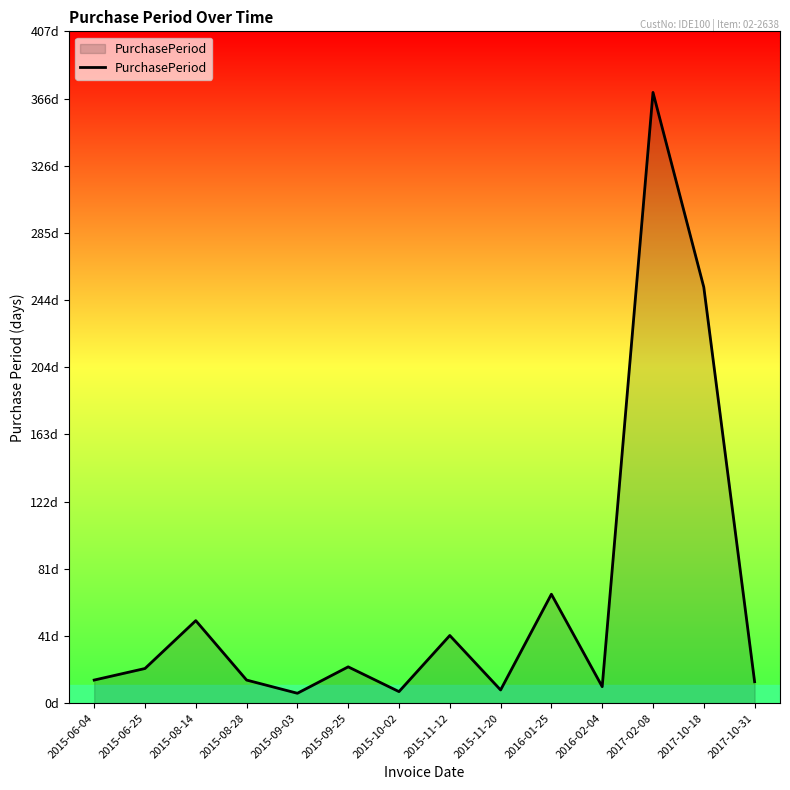

Where is the data nearest to the value 188?

2017-10-18